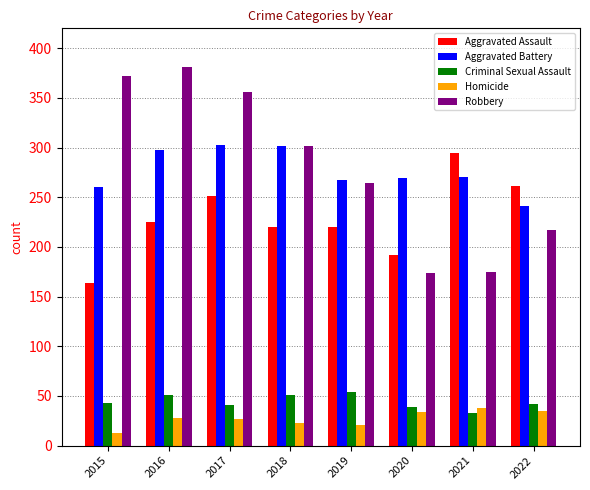

What is the average value of the Aggravated Battery series?

276